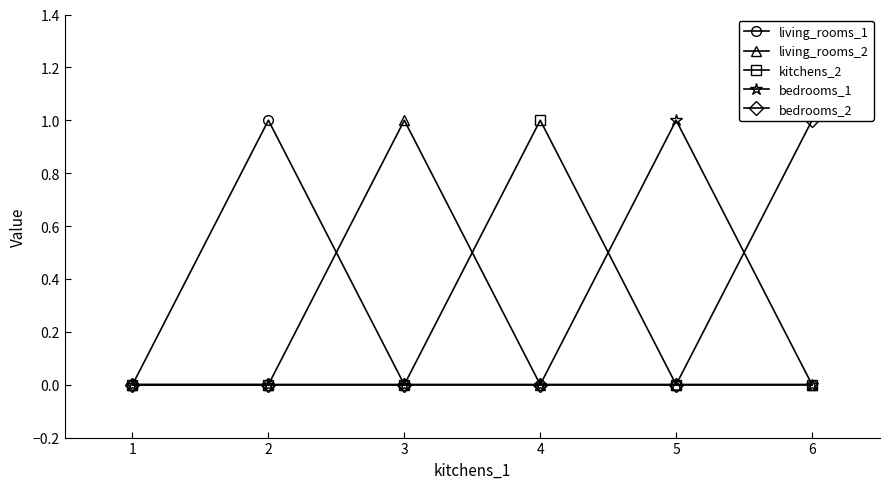

How many values in living_rooms_1 are above zero?

1